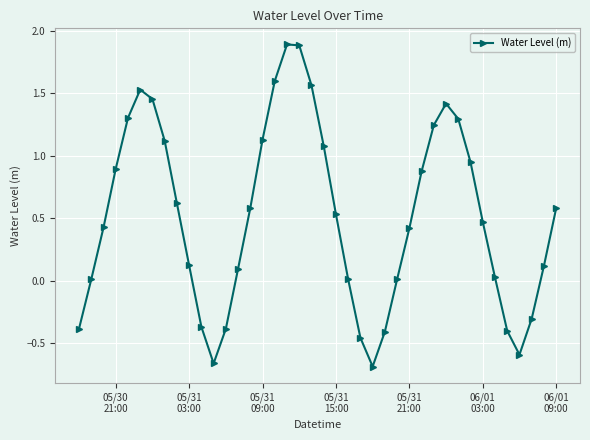

How many points are higher than both their immediate neighbors (excluding endpoints)?

3